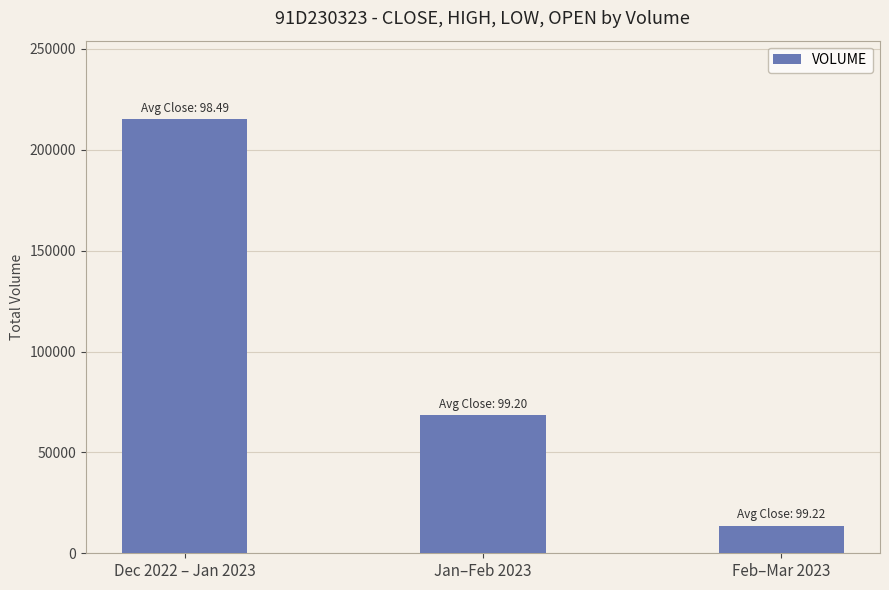

Where does the data first go above 68400?

Dec 2022 – Jan 2023